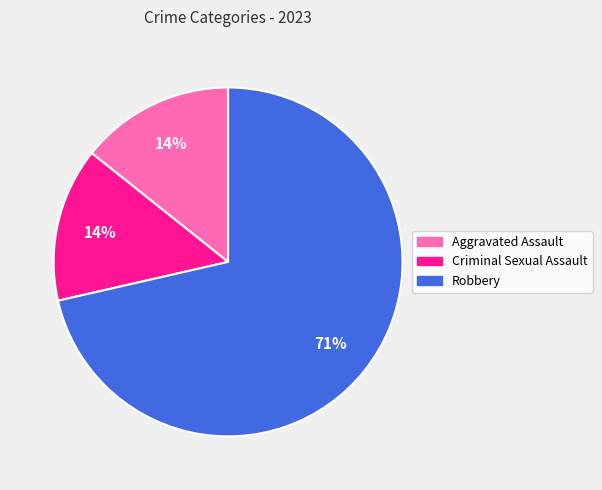

To the nearest percent, what is the average slice percentage?

33%